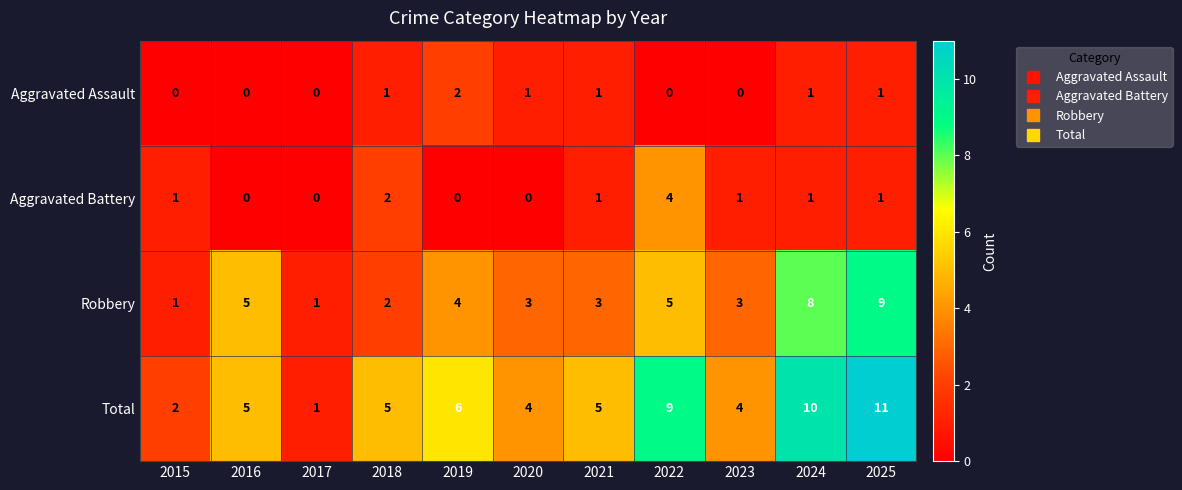

What is the total value across all series at 2020?

8